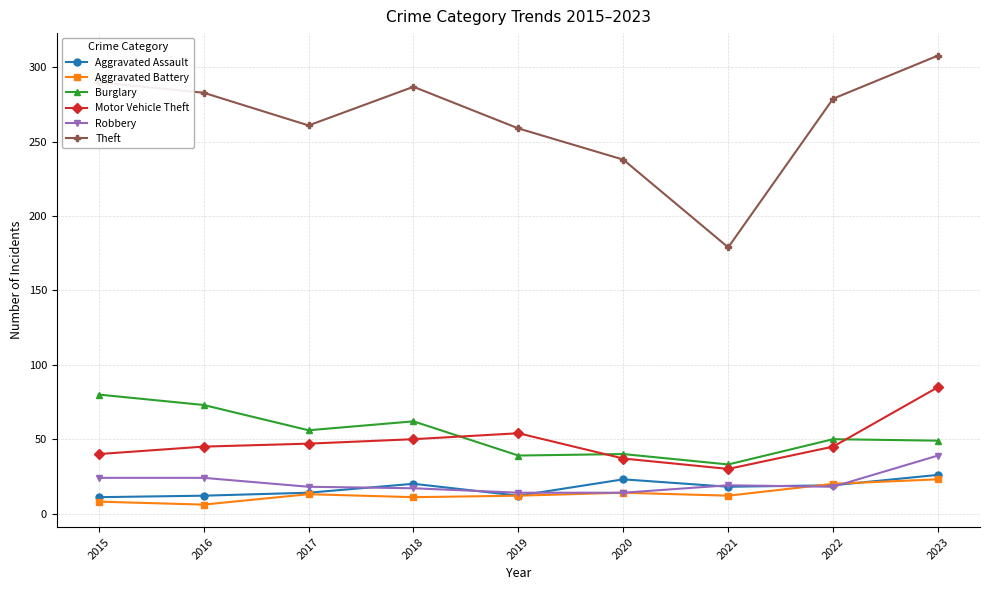

Is the value of Motor Vehicle Theft at 2019 greater than the value of Aggravated Battery at 2015?

Yes